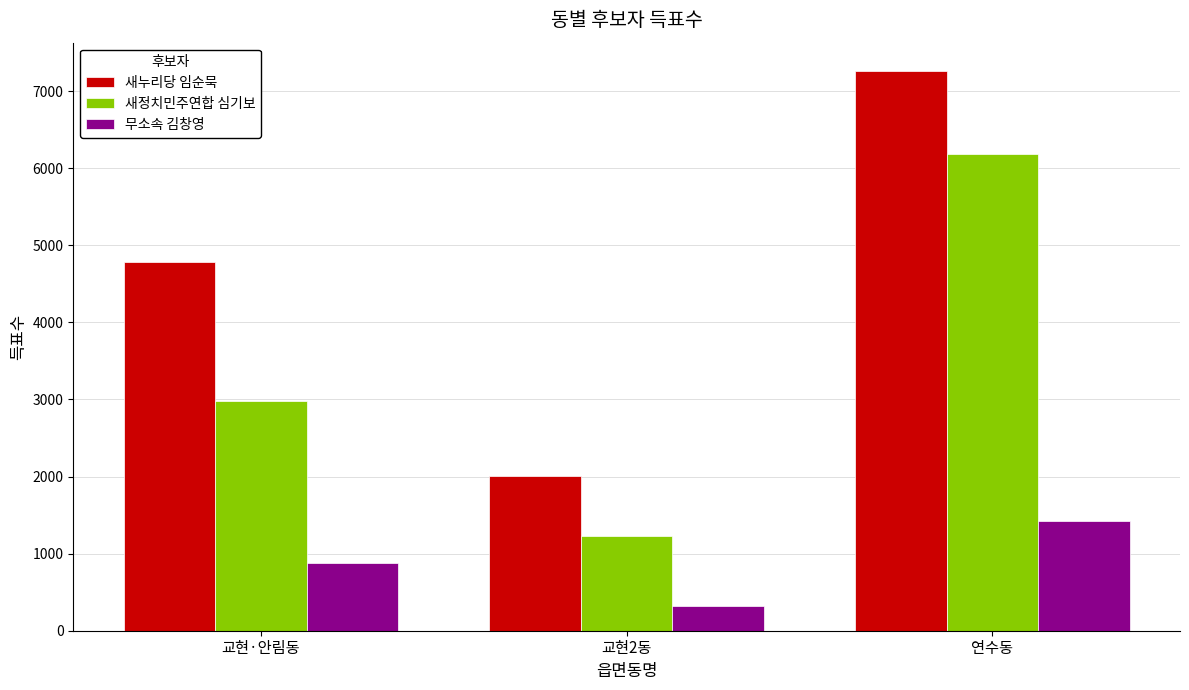

Are the bars grouped side by side (vs. stacked)?

Yes